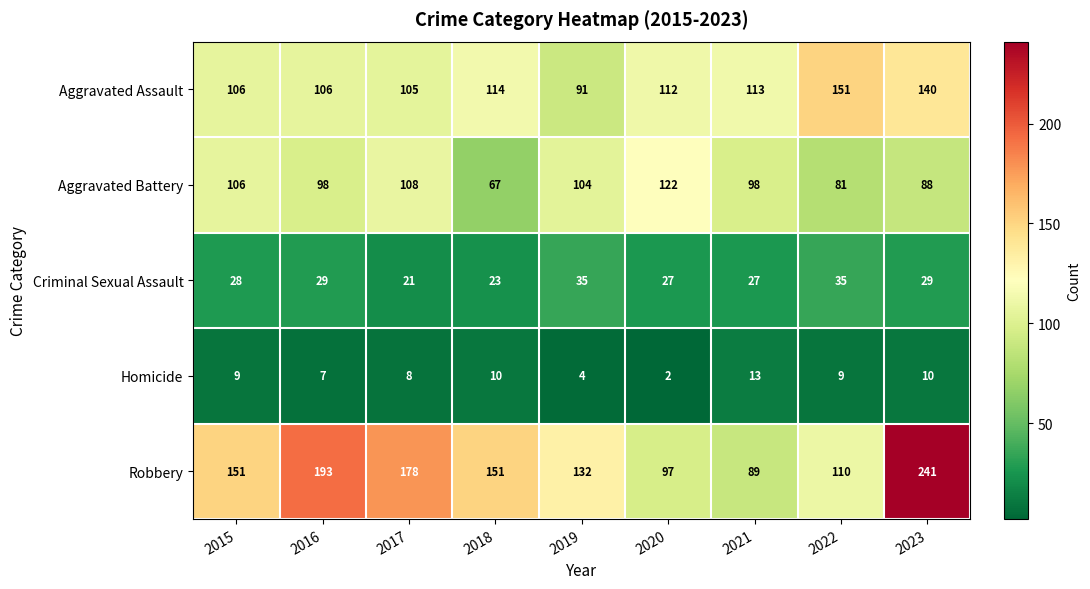

Is it true that Aggravated Assault equals 140 at 2016?

False